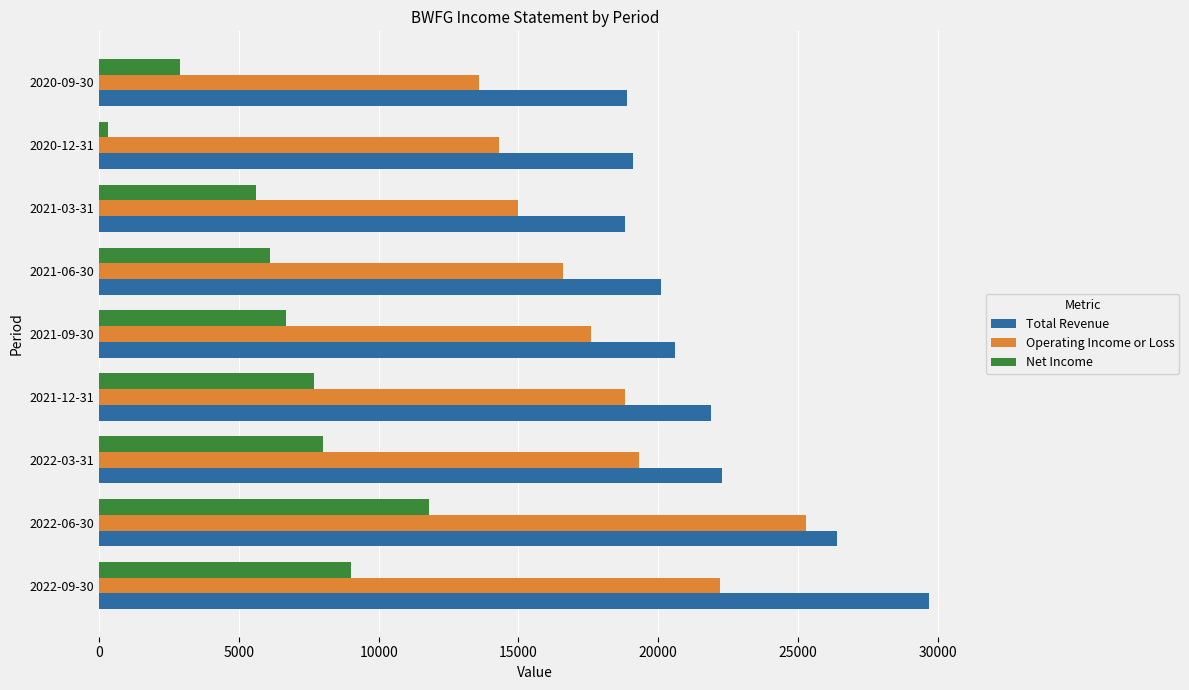

What is the difference between the highest and lowest values at 2021-12-31?

14200